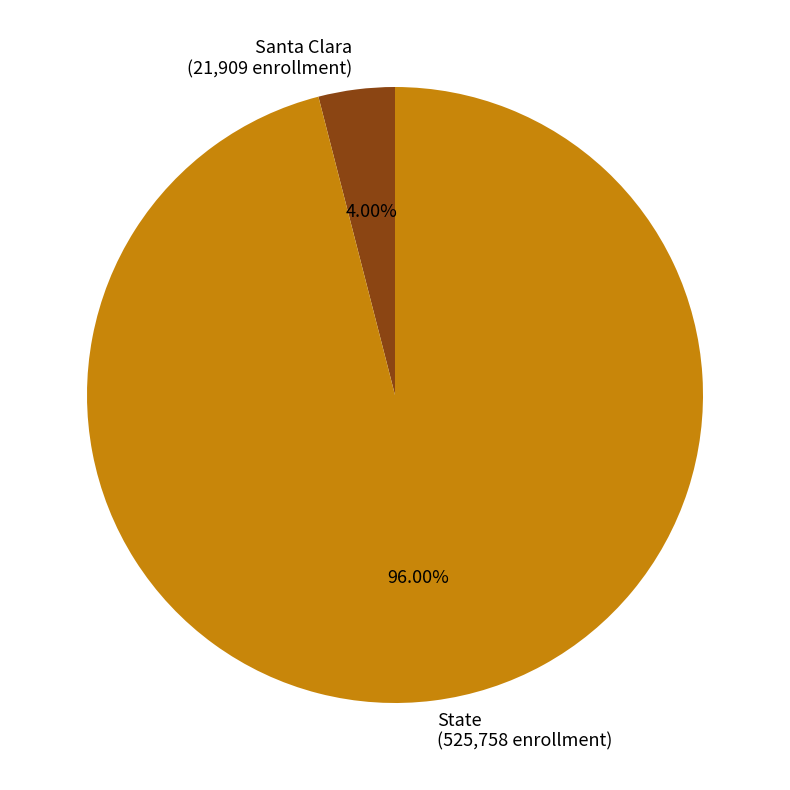

How many segments does this pie chart have?

2